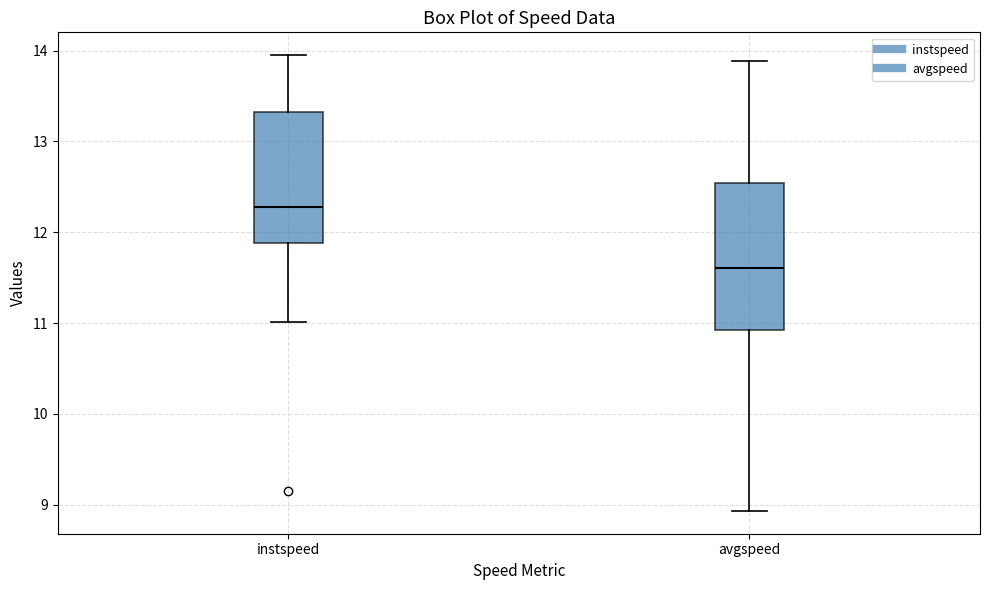

Where is the upper edge of the box for avgspeed on the y-axis? The values are not printed on the chart, so give them approximately, as read against the axis.

12.5